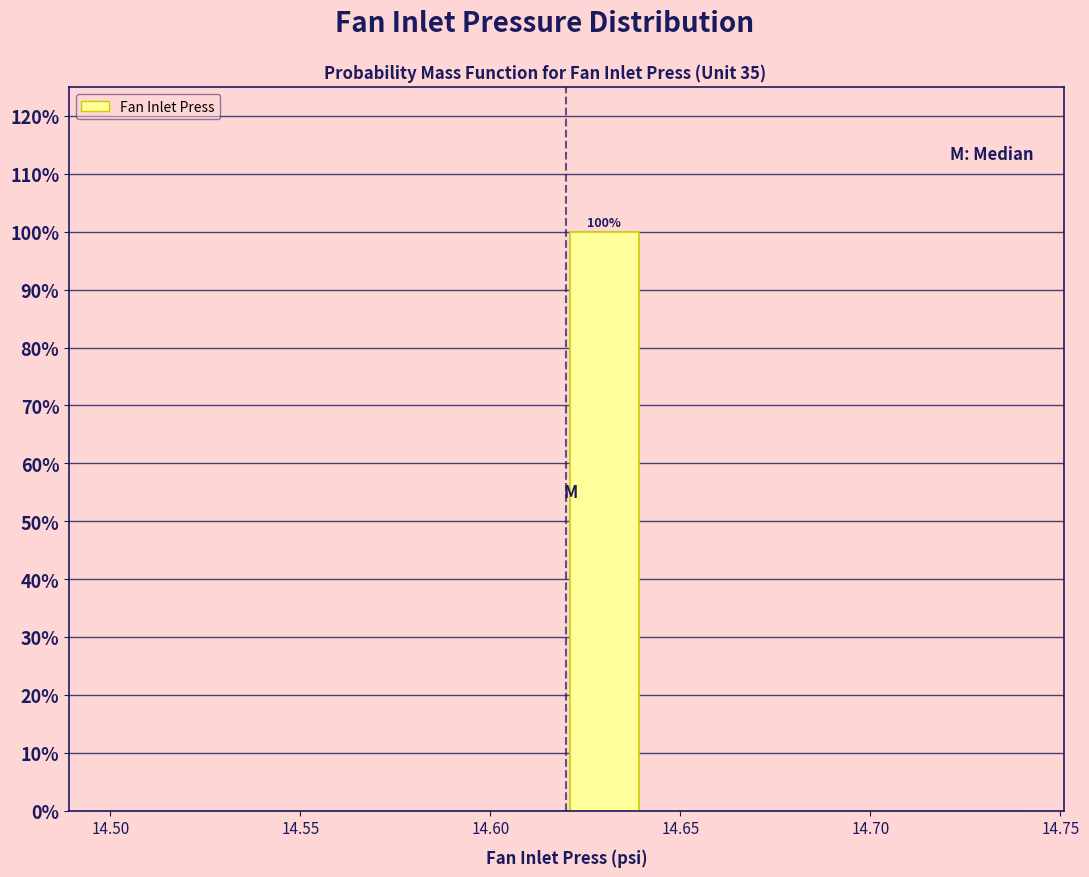

Which range on the x-axis has the tallest bar?

14.62 to 14.64